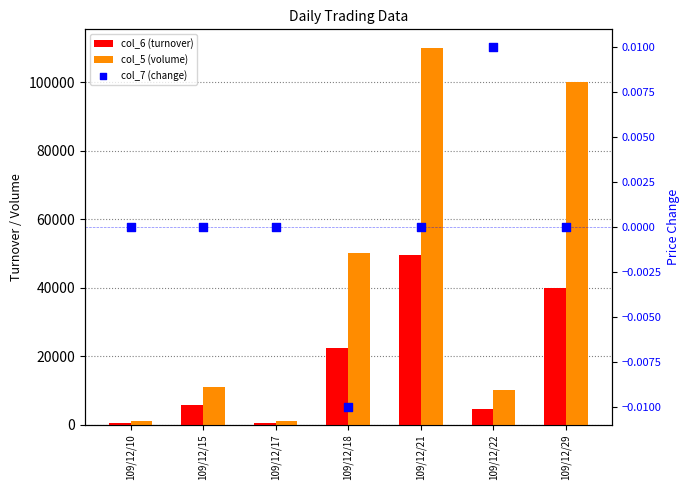

Which series has the largest Y range (max minus min)?

col_5 (volume)